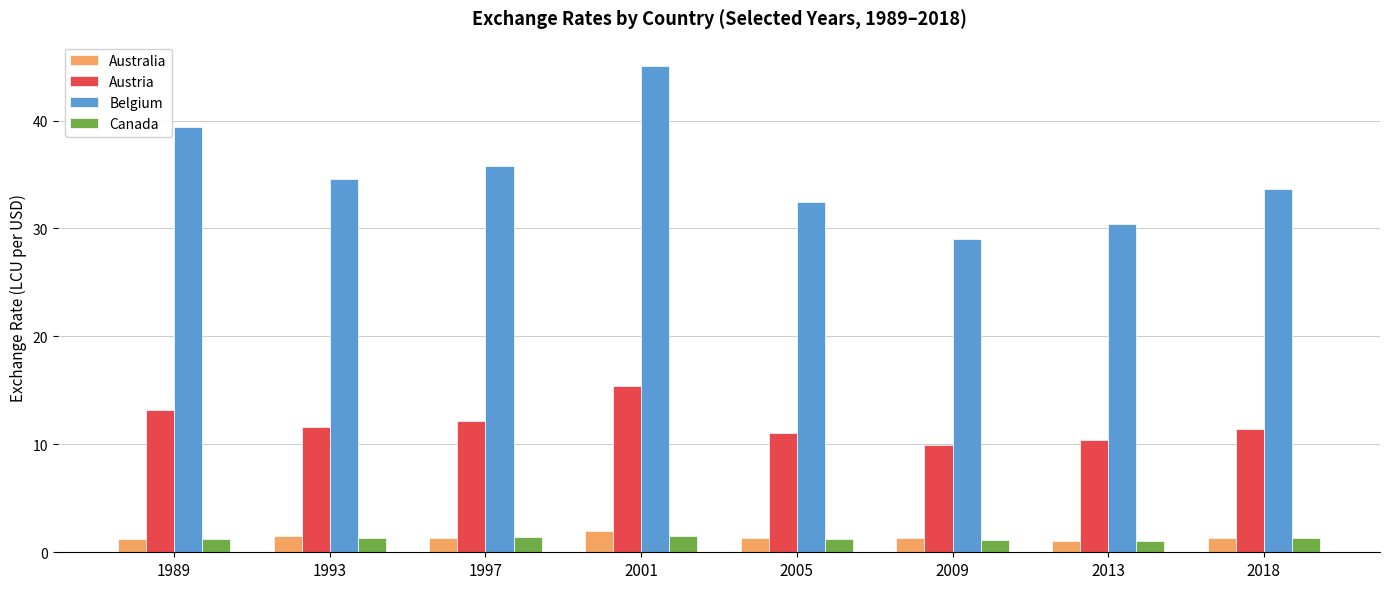

What is the greatest value displayed?

45.1